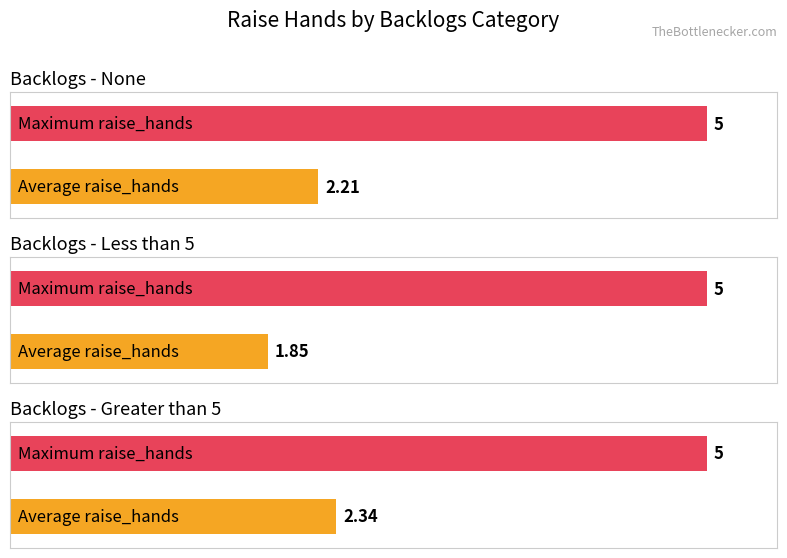

Is the value of Average raise_hands at None greater than the value of Max raise_hands at Greater than 5?

No